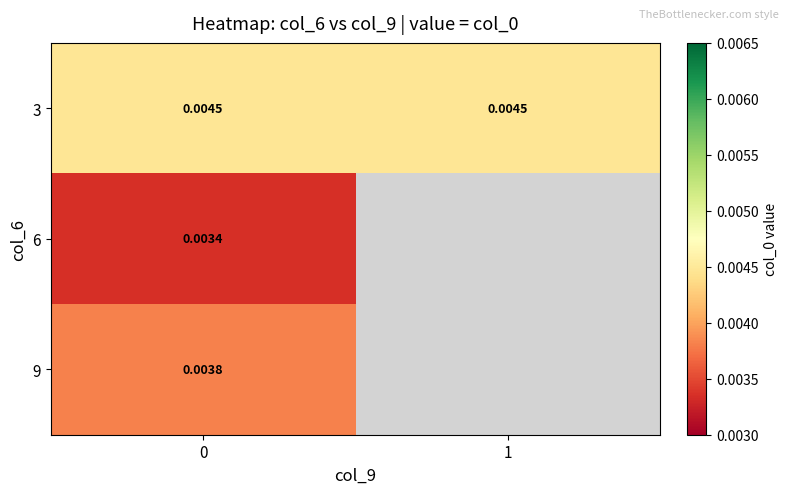

List the series in order of their peak value, highest first.

3, 9, 6